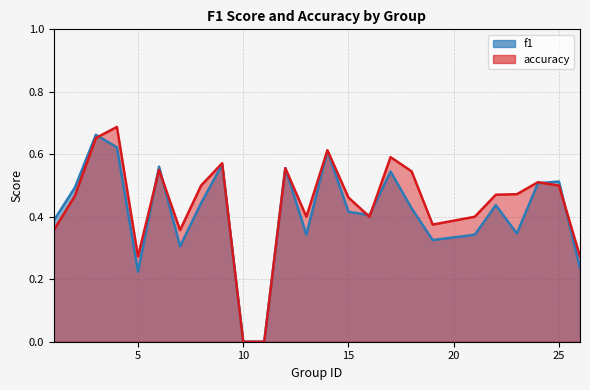

The value of f1 at 25 is 0.1. True or false?

False